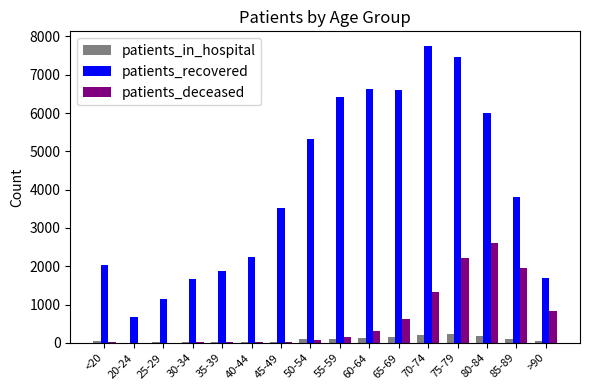

What is the sum of all patients_in_hospital values?

1391